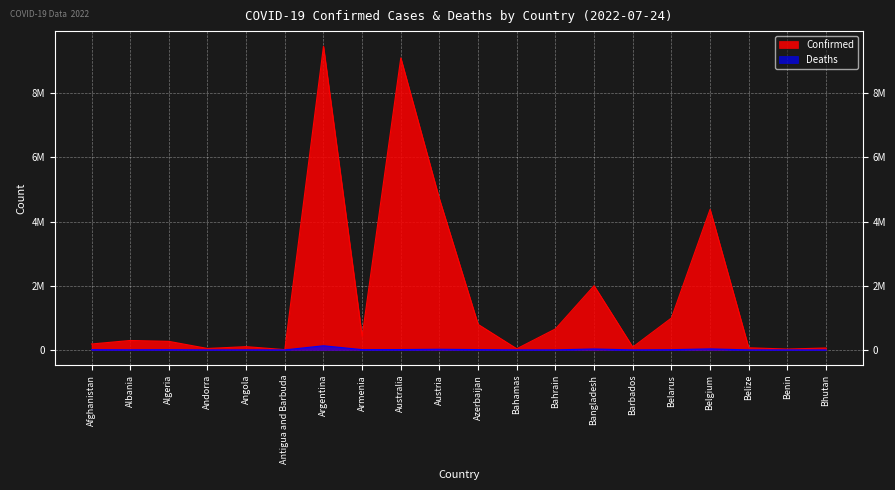

Reading right to left, transcribe all the data shown in this chart.

Confirmed: Bhutan=60109	Benin=27271	Belize=66621	Belgium=4381331	Belarus=994037	Barbados=89654	Bangladesh=2001775	Bahrain=654873	Bahamas=36568	Azerbaijan=796141	Austria=4704616	Australia=9103321	Armenia=424400	Argentina=9465827	Antigua and Barbuda=8736	Angola=102301	Andorra=45326	Algeria=266772	Albania=293917	Afghanistan=184587
Deaths: Bhutan=21	Benin=163	Belize=680	Belgium=32118	Belarus=7118	Barbados=482	Bangladesh=29266	Bahrain=1506	Bahamas=822	Azerbaijan=9735	Austria=20226	Australia=11172	Armenia=8629	Argentina=129202	Antigua and Barbuda=144	Angola=1912	Andorra=153	Algeria=6875	Albania=3517	Afghanistan=7738